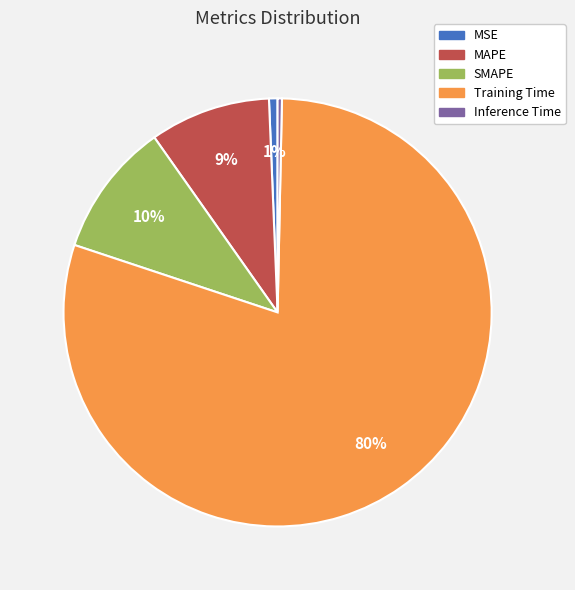

Count the number of slices in the pie.

5